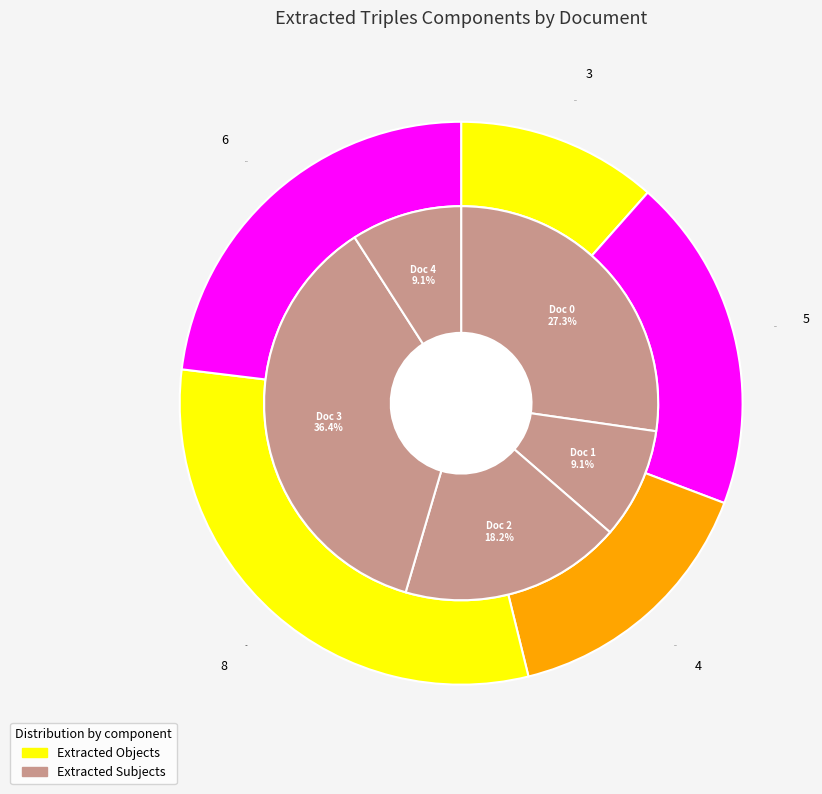

Combined, do extracted_objects and 3 account for over 50%?

No